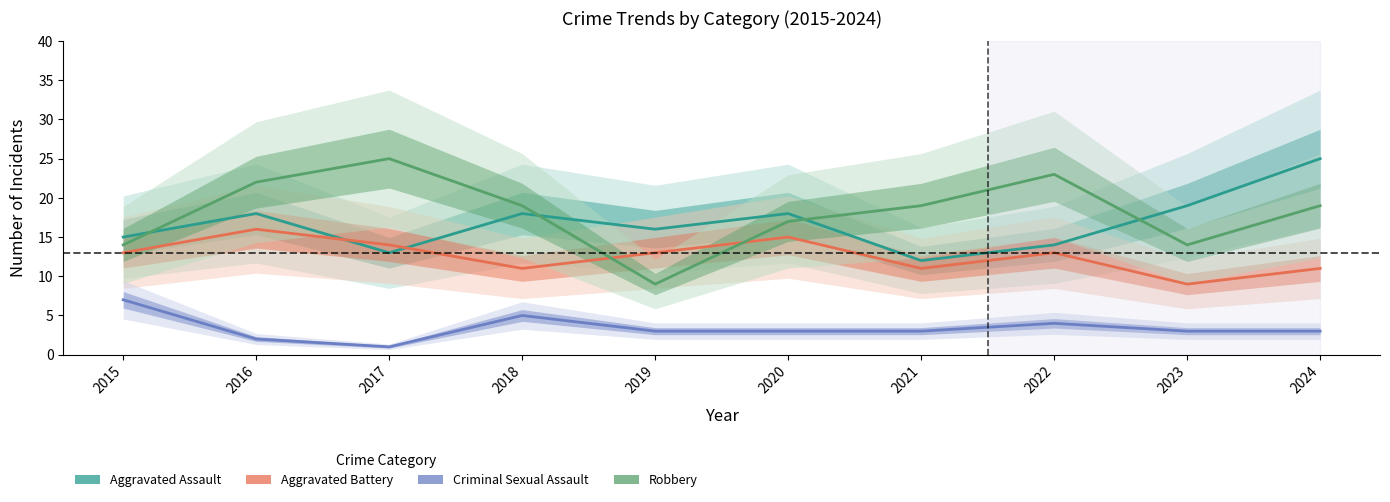

In Aggravated Battery, how many points are lower than both neighbors (excluding endpoints)?

3